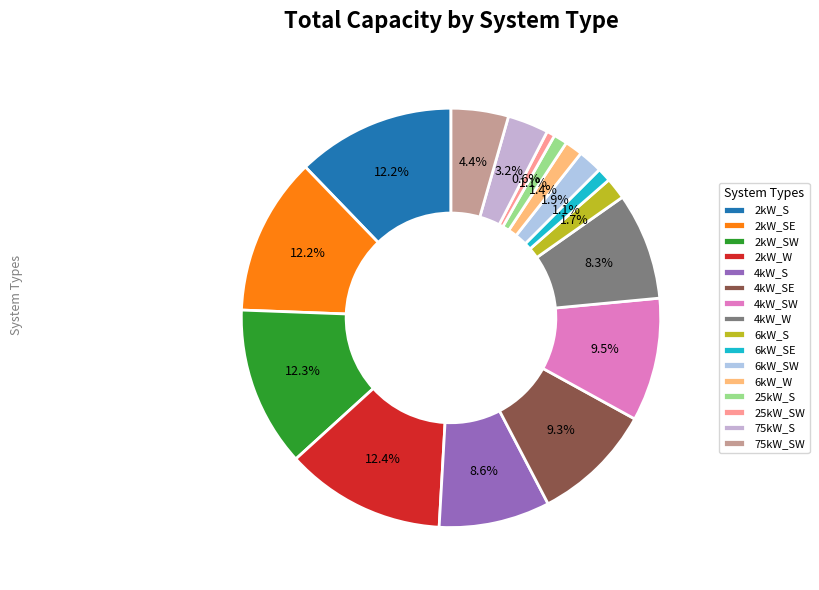

What percentage is the 4kW_SE slice, to the nearest percent?

9%